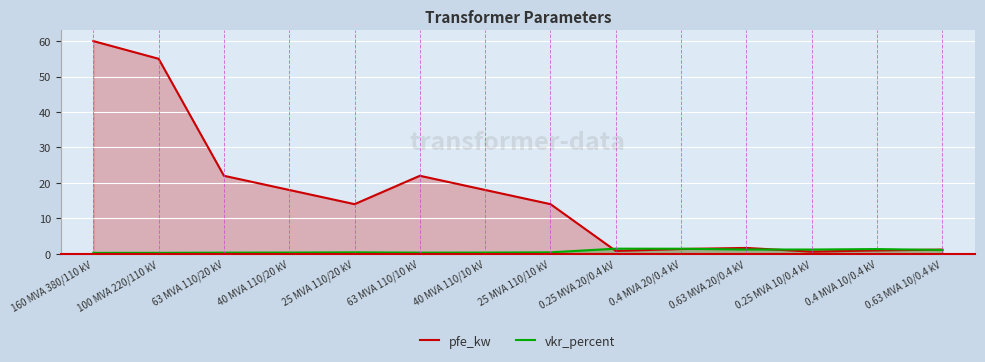

True or false: vkr_percent has more than 0 interior local peaks.

True